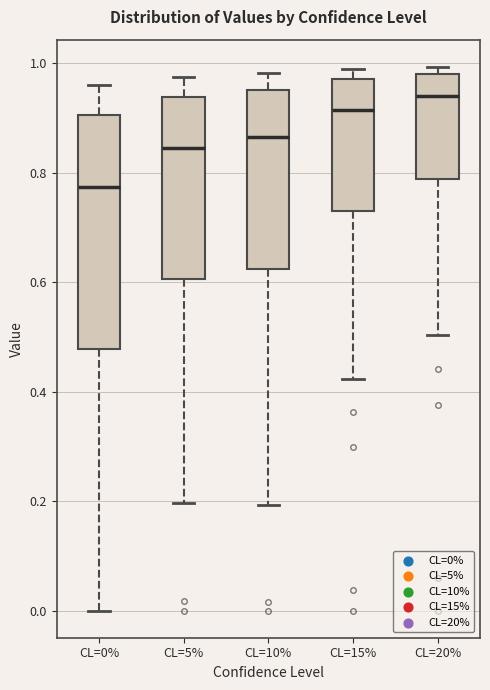

Reading left to right, read every box against the y-axis: the position of its median line, the range the box covers, and the ends of its whiskers. The values are not printed on the chart, so give them approximately, as read against the axis.

CL=0%: median 0.78, box 0.48 to 0.90, whiskers 0.00 to 0.96
CL=5%: median 0.84, box 0.60 to 0.94, whiskers 0.20 to 0.98
CL=10%: median 0.86, box 0.62 to 0.96, whiskers 0.20 to 0.98
CL=15%: median 0.92, box 0.74 to 0.98, whiskers 0.42 to 0.98 (just above the box's upper edge)
CL=20%: median 0.94, box 0.78 to 0.98, whiskers 0.50 to 1.00